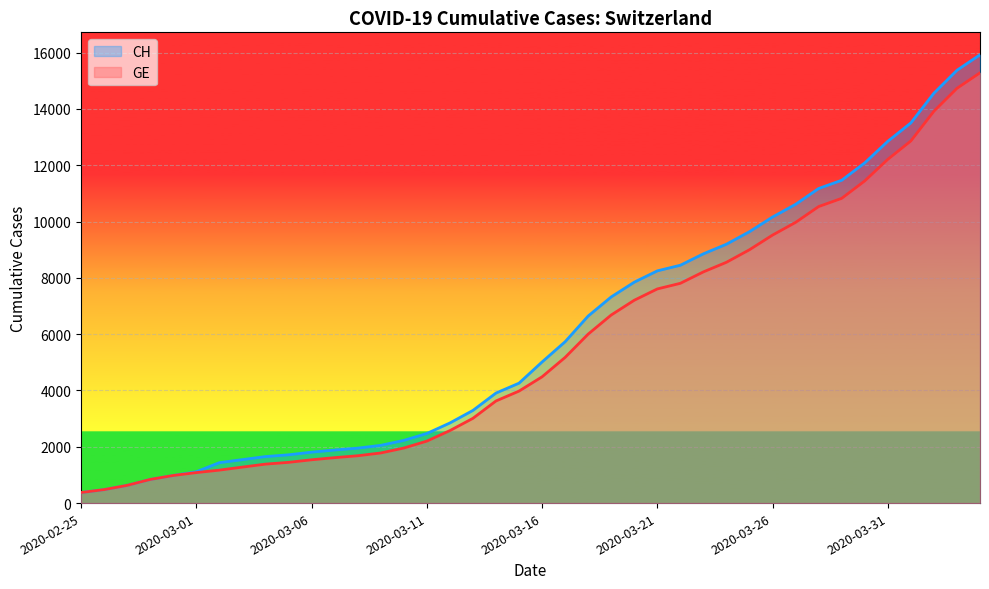

What is the sum of all CH values?

242133